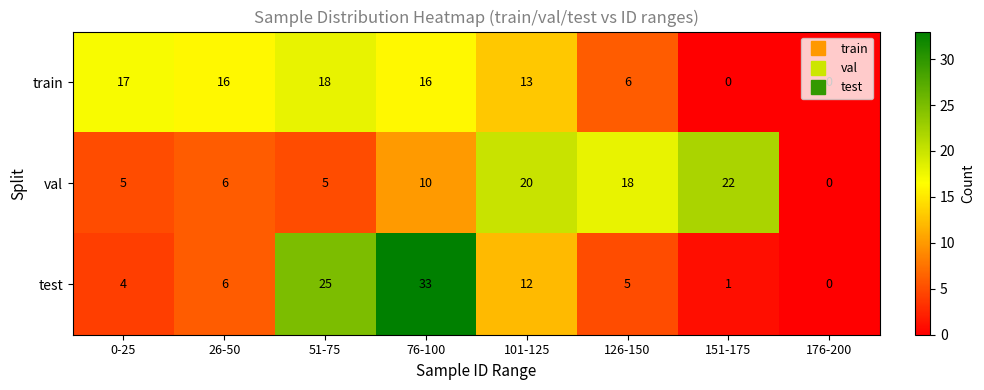

Which series changed the most between 126-150 and 176-200?

val